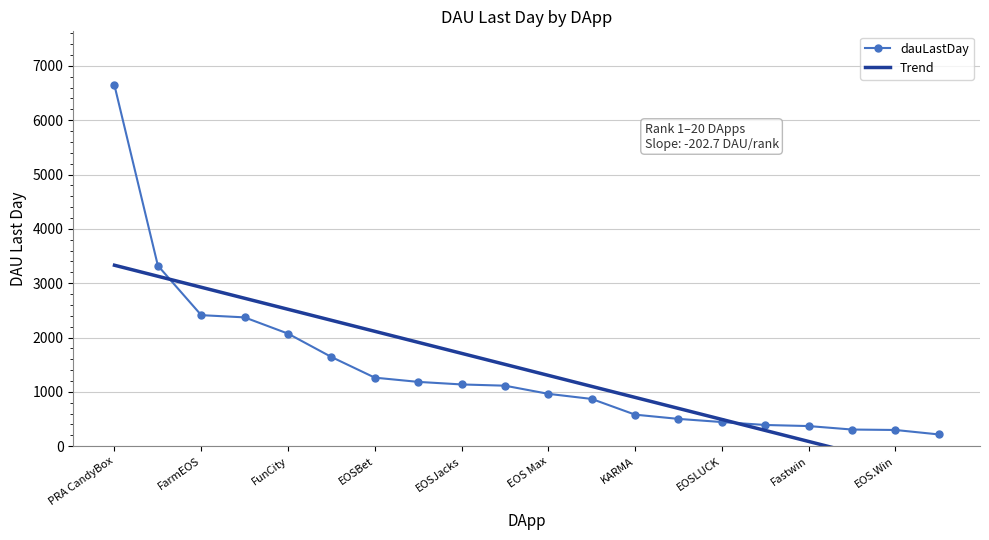

The chart shows a value of 158 at Chintai. True or false?

False